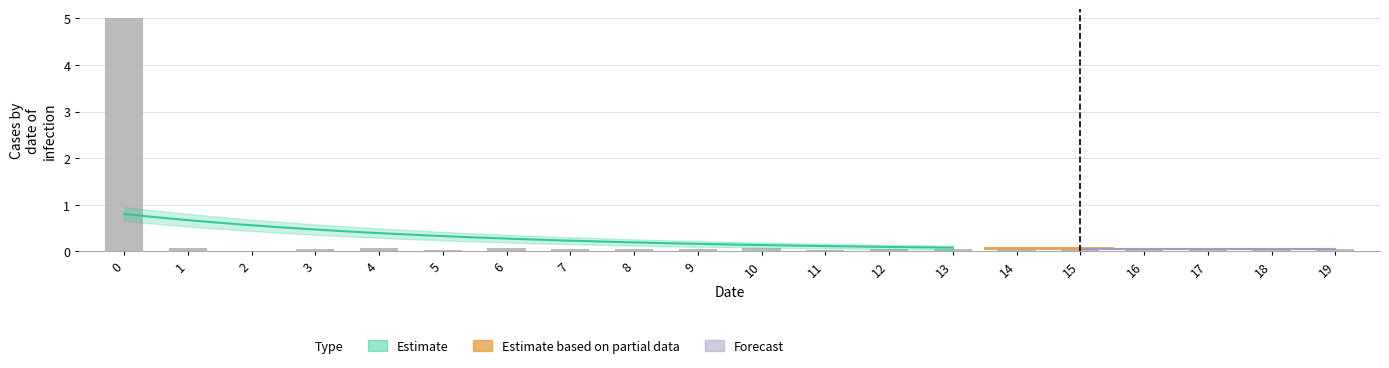

What is the value of the 5th bar from the left?

0.1